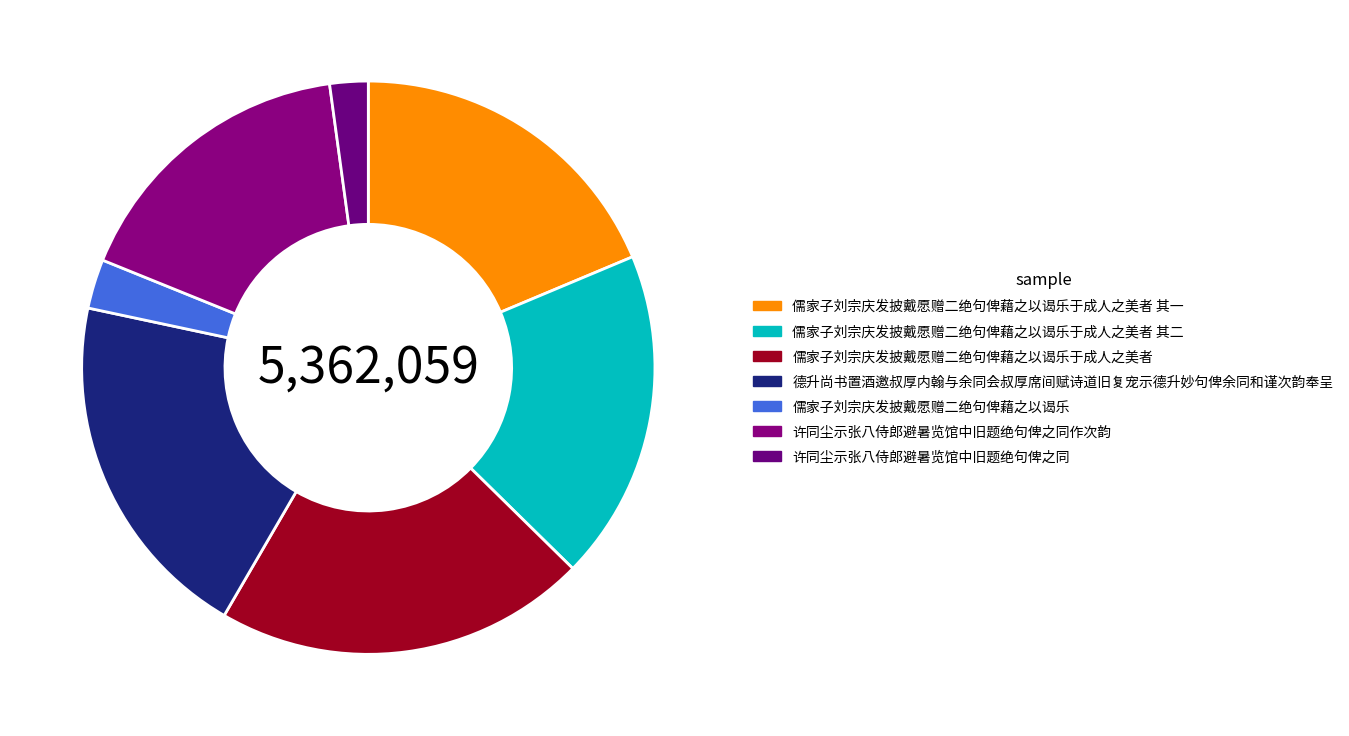

What portion of the pie excludes 许同尘示张八侍郎避暑览馆中旧题绝句俾之同作次韵?

83.3%